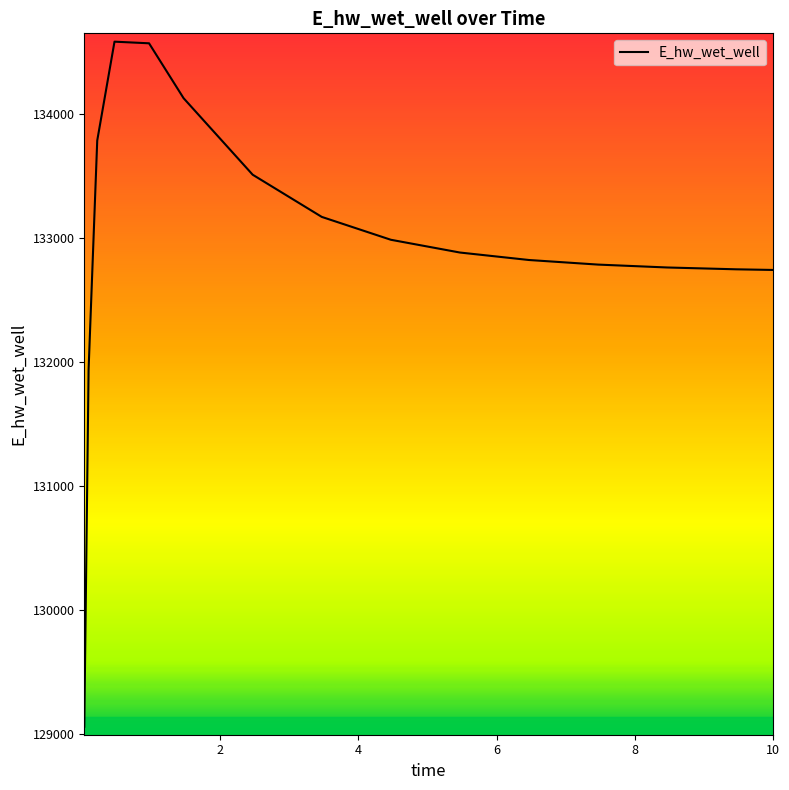

What is the smallest value displayed?

129055.2